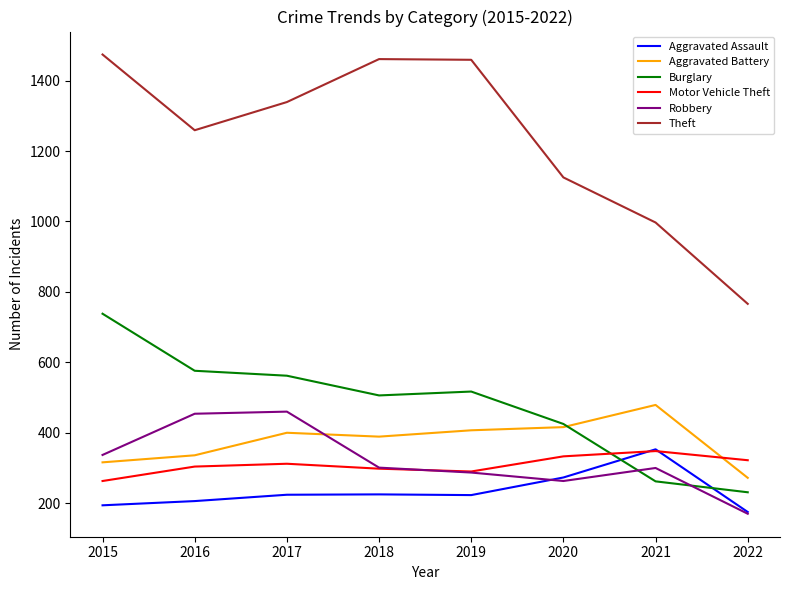

Is this an area chart (filled region under the line)?

No